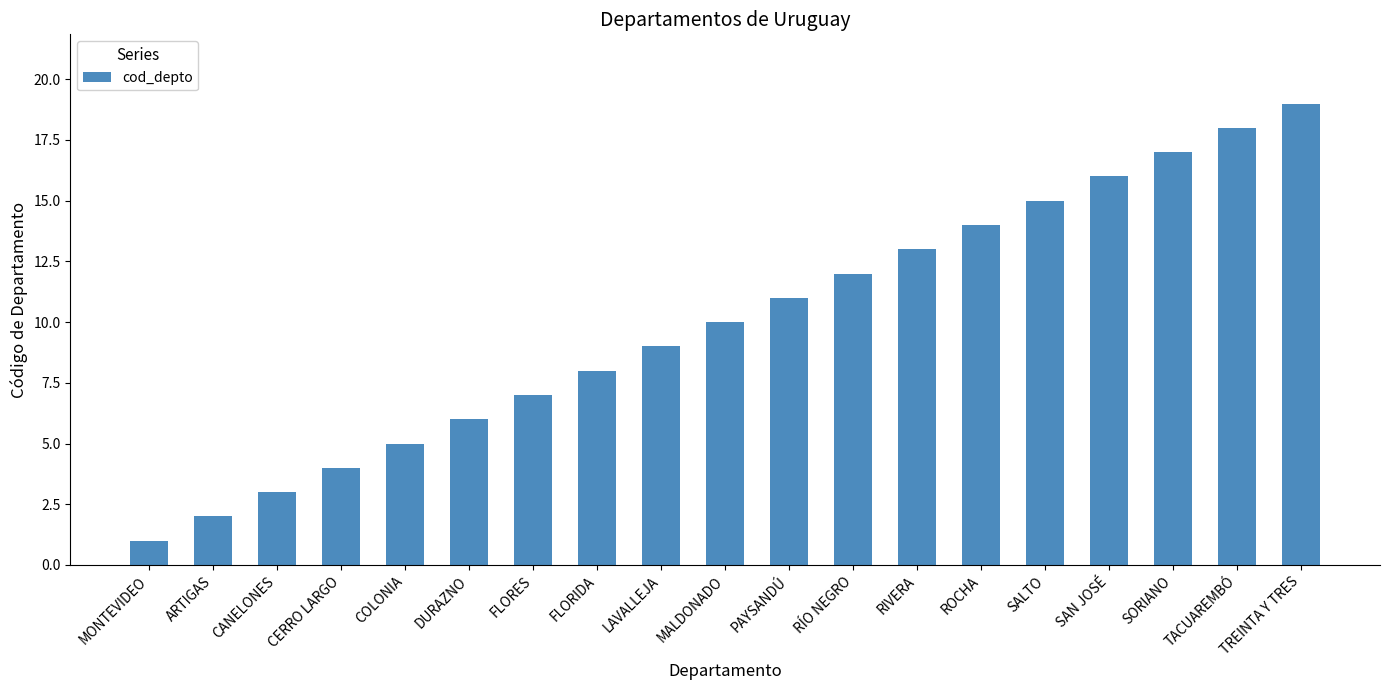

What is the smallest value displayed?

1